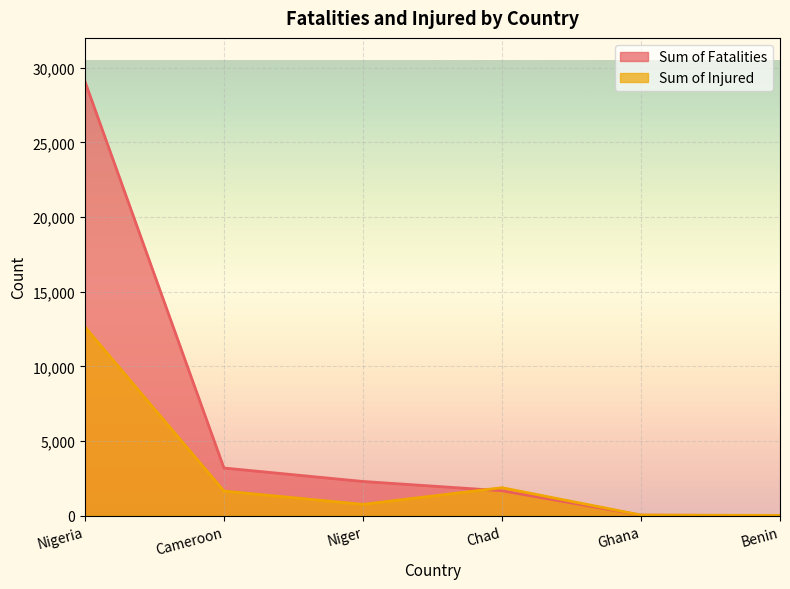

In Sum of Injured, how many points are lower than both neighbors (excluding endpoints)?

1